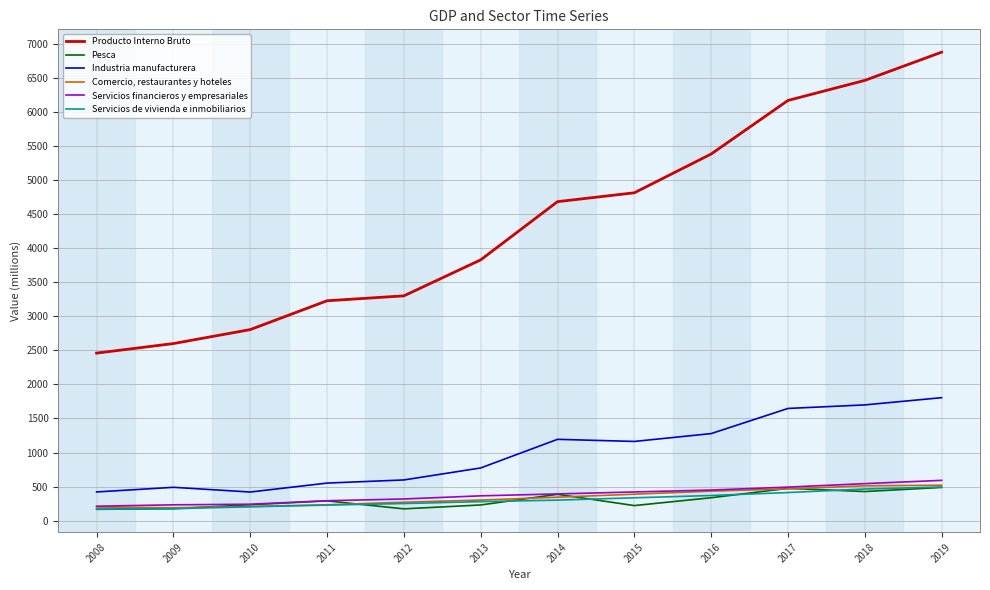

Rank the series by their maximum value, from lowest to highest.

Pesca, Servicios de vivienda e inmobiliarios, Comercio, restaurantes y hoteles, Servicios financieros y empresariales, Industria manufacturera, Producto Interno Bruto